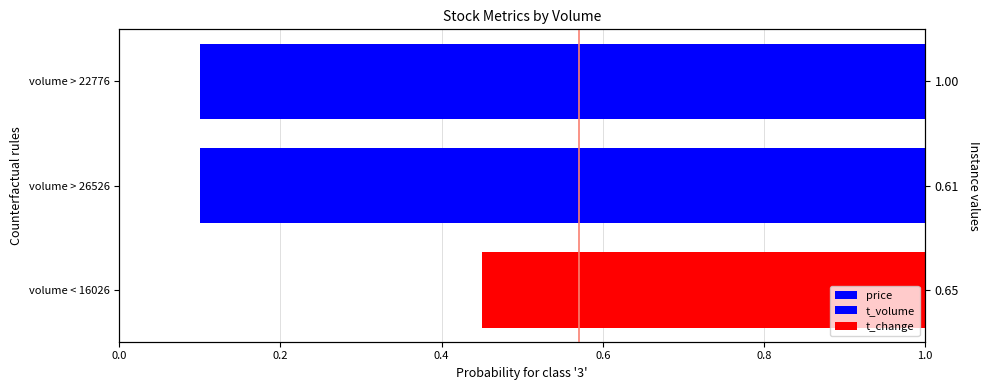

What is the greatest value displayed?

1.0